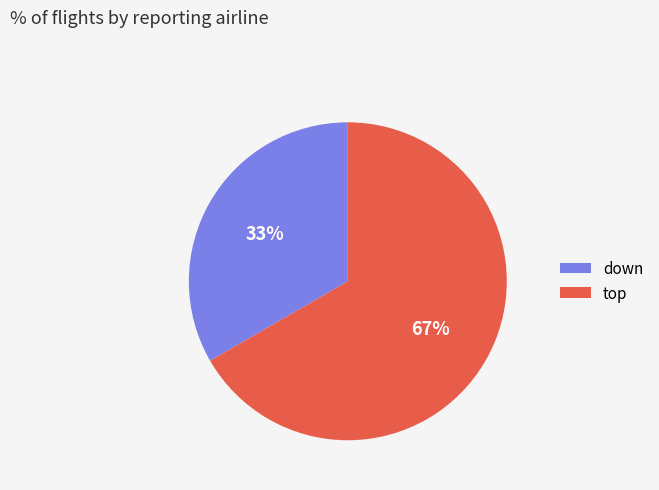

Rank the categories by value from highest to lowest.

top, down